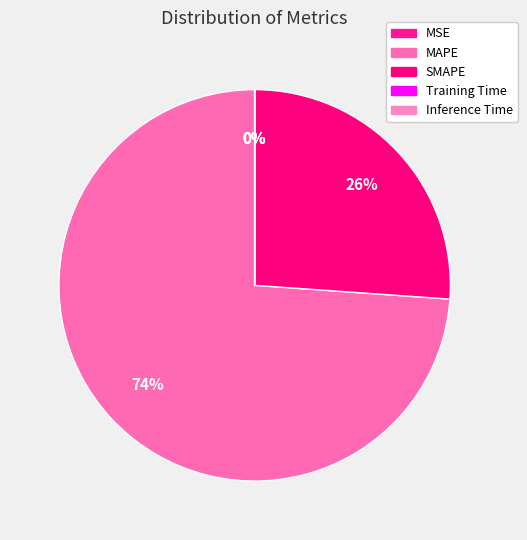

How many slices are in this pie chart?

5